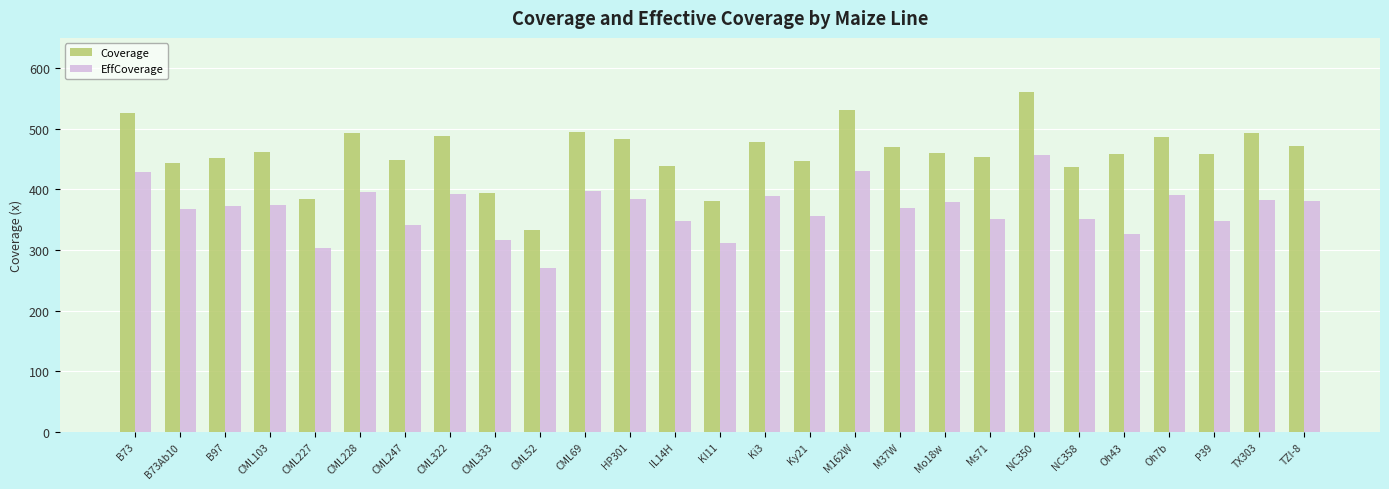

Which category has the highest value across all series?

NC350